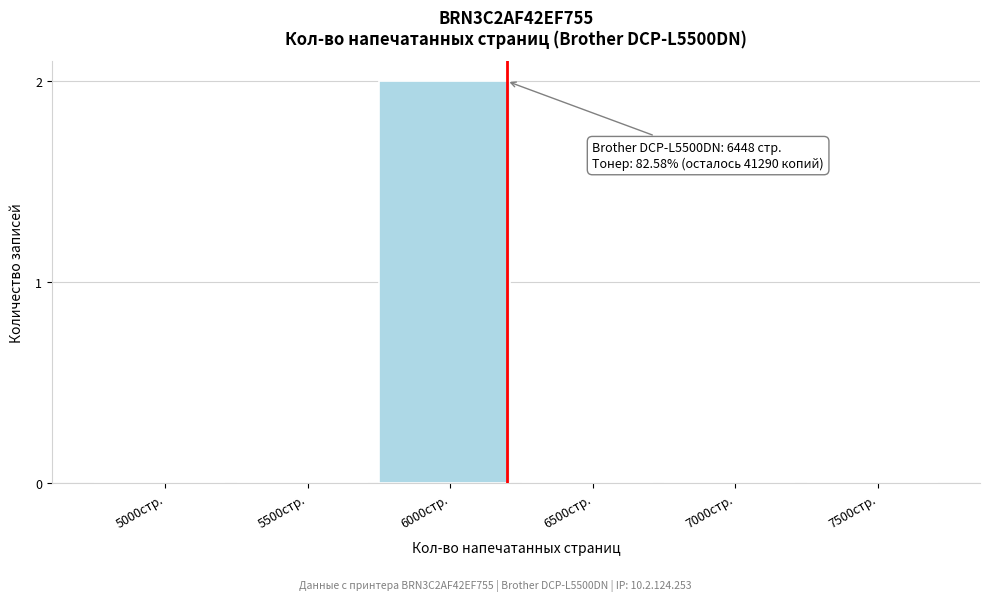

Reading left to right, list all the values displayed in this chart.

5000стр.=0	5500стр.=0	6000стр.=2	6500стр.=0	7000стр.=0	7500стр.=0